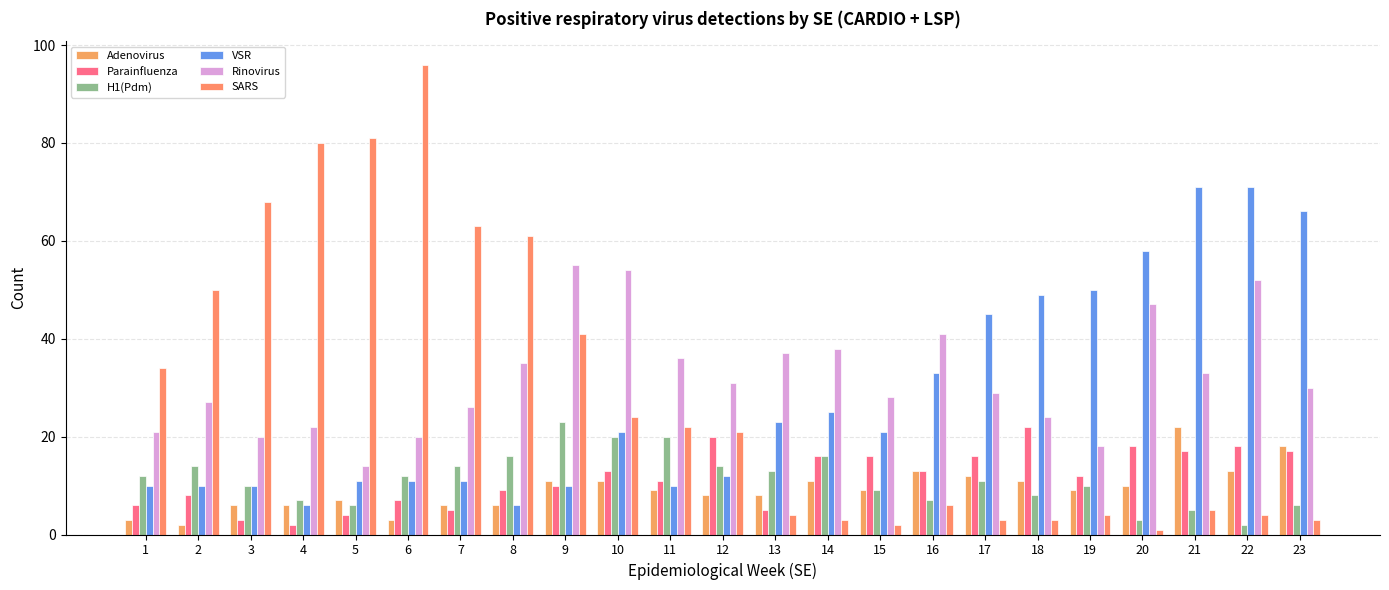

What value does the VSR series have at 1?

10